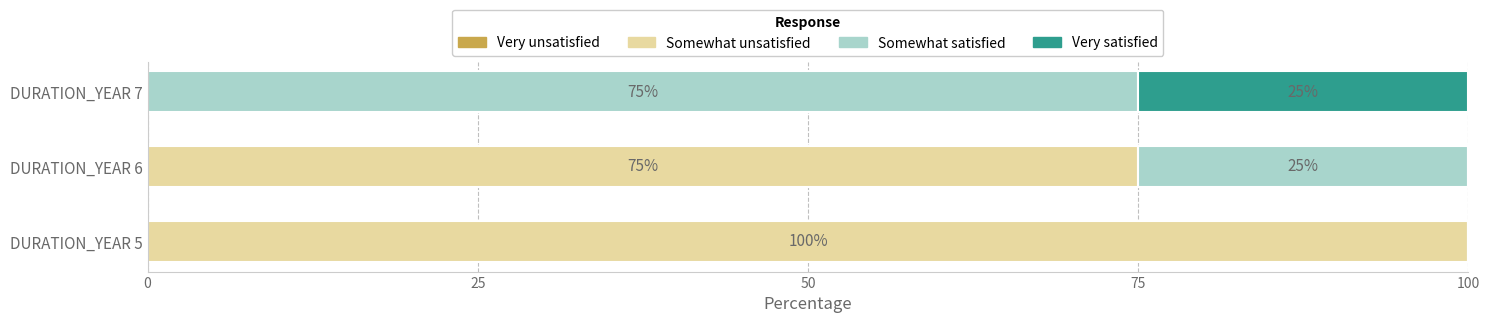

Which category has the highest value in the Somewhat unsatisfied series?

DURATION_YEAR 5